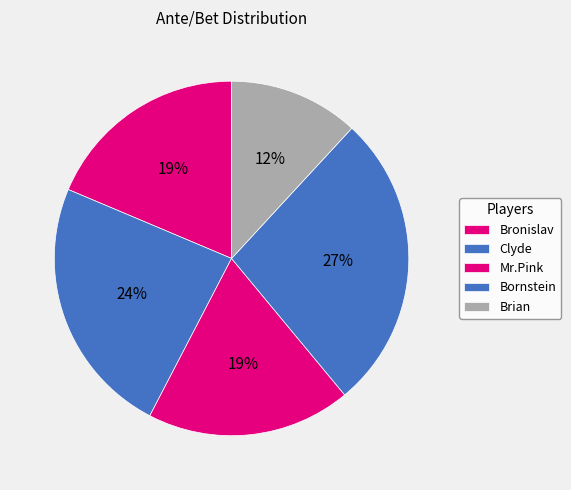

The Bronislav slice represents 10% of the pie. True or false?

False